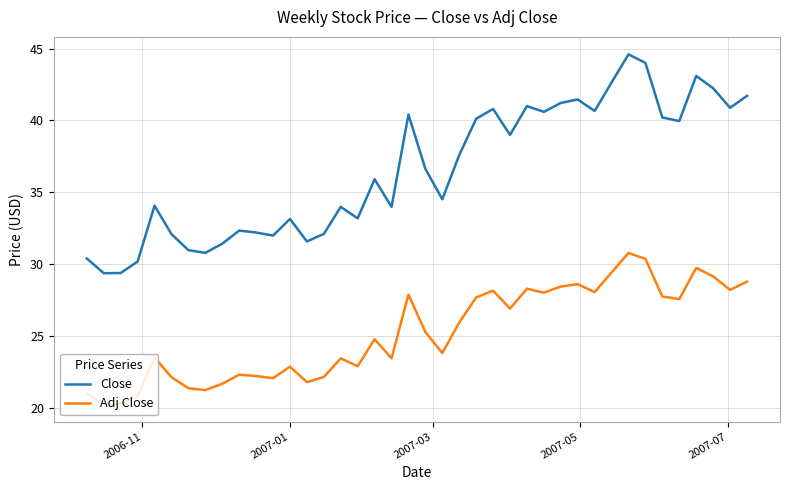

What is the smallest value displayed?

20.3